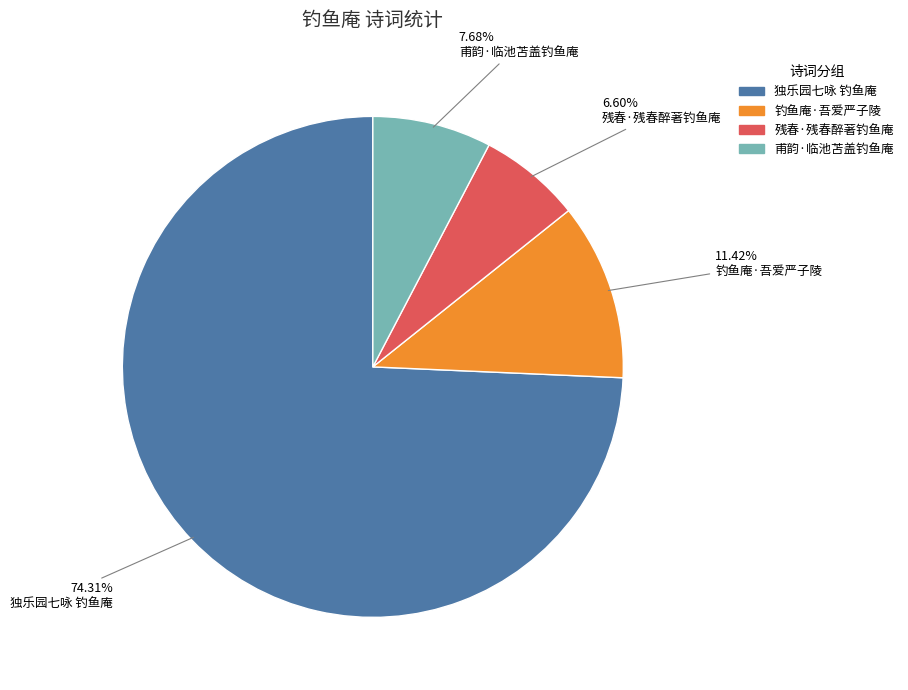

How much of the chart is everything except 残春·残春醉著钓鱼庵?

93.4%